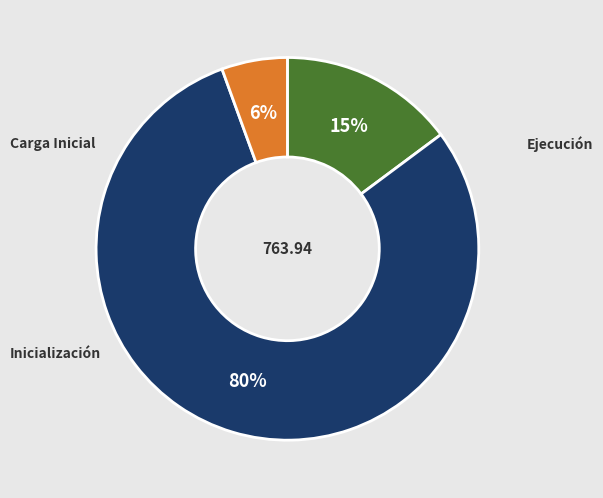

To the nearest percent, what percentage of the pie is Carga Inicial?

15%